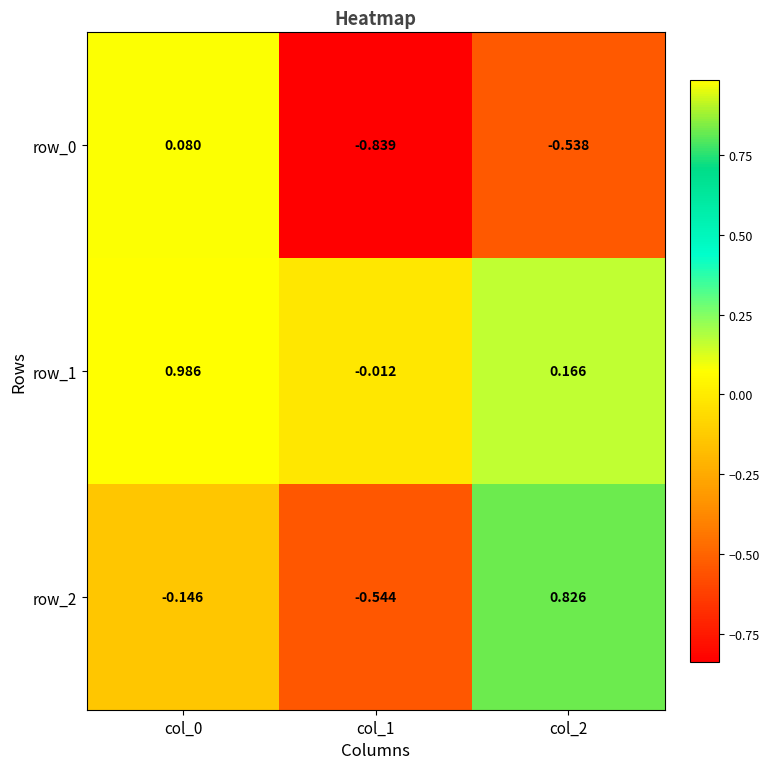

Between col_0 and col_1, which series saw the biggest shift?

row_1